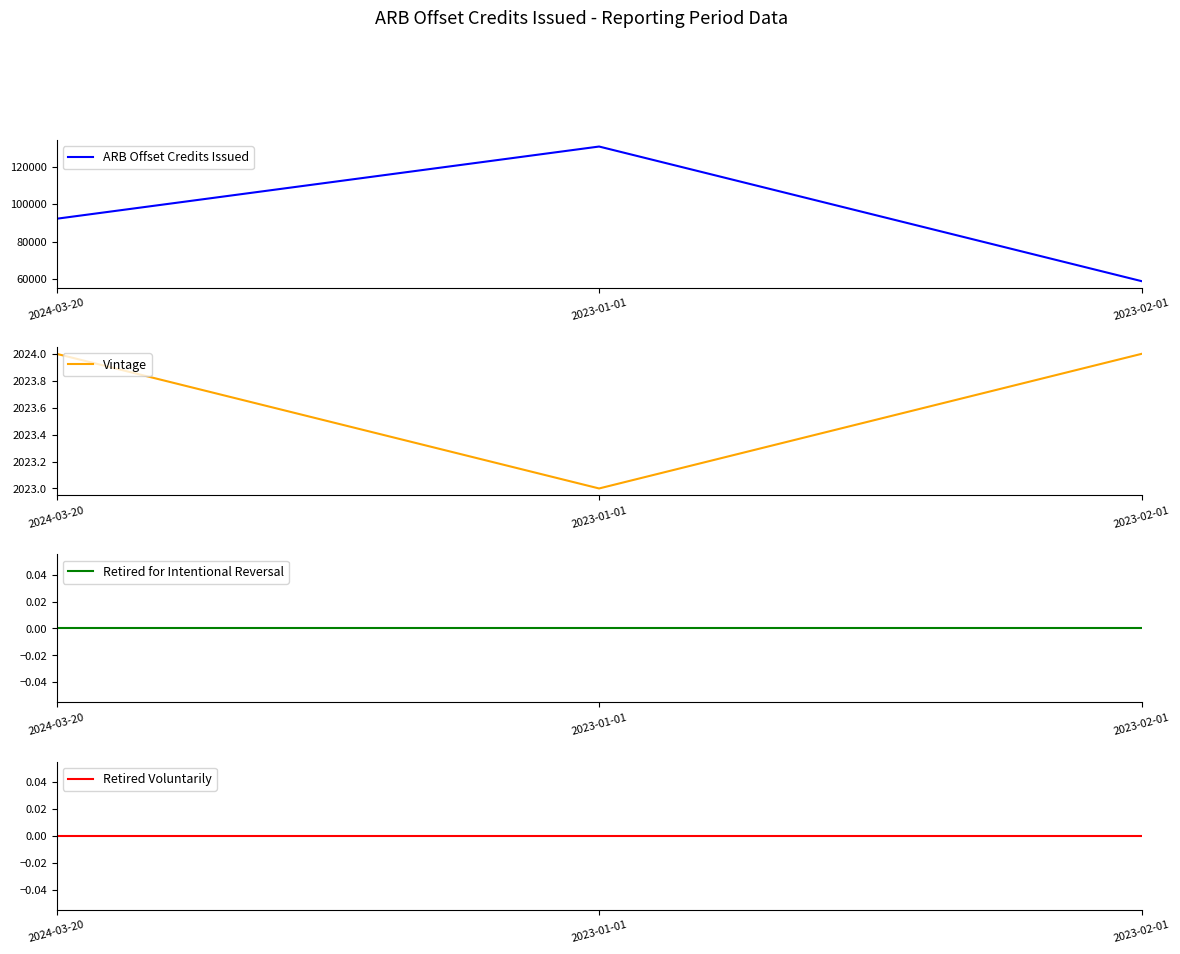

Does the chart display data point markers on the line(s)?

No